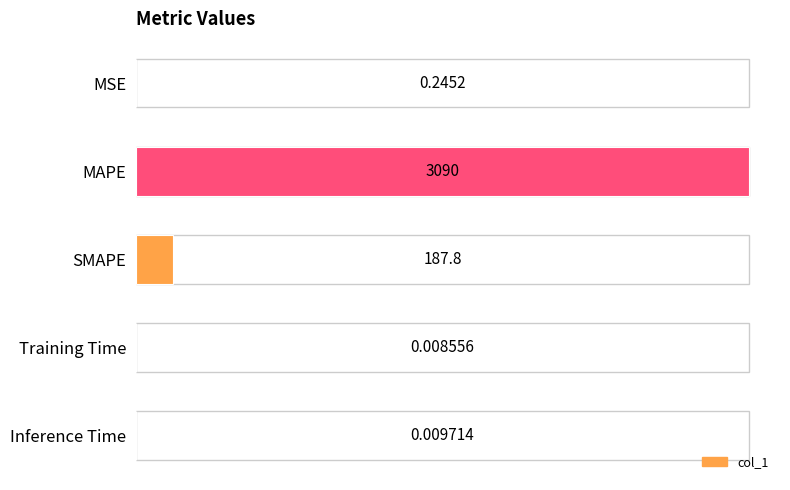

What is the average value?

655.6